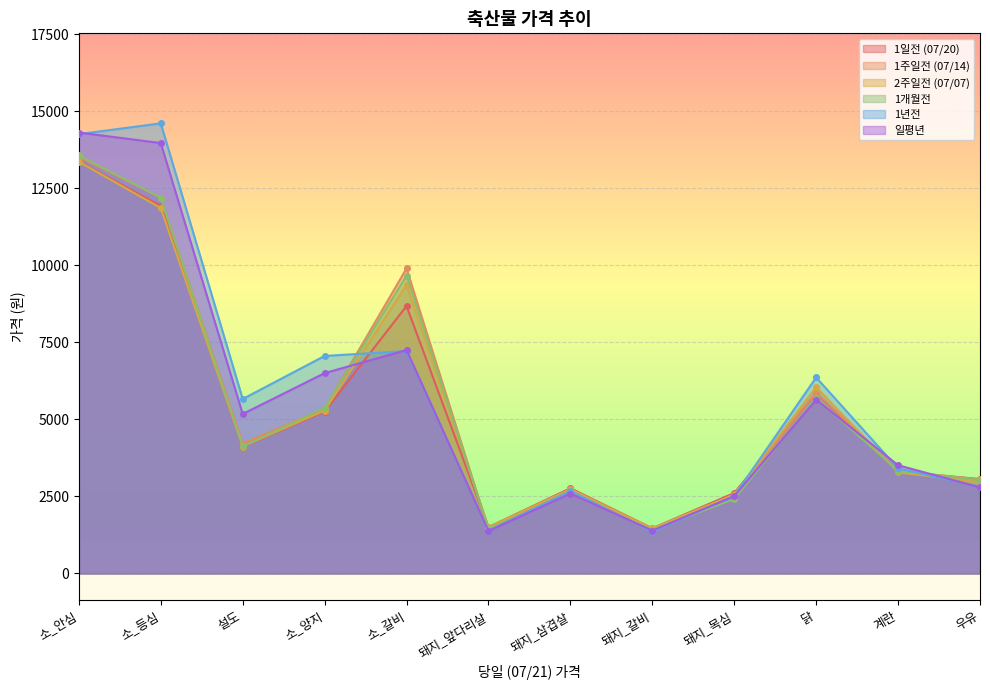

How many times do 1주일전 (07/14) and 일평년 cross each other?

3